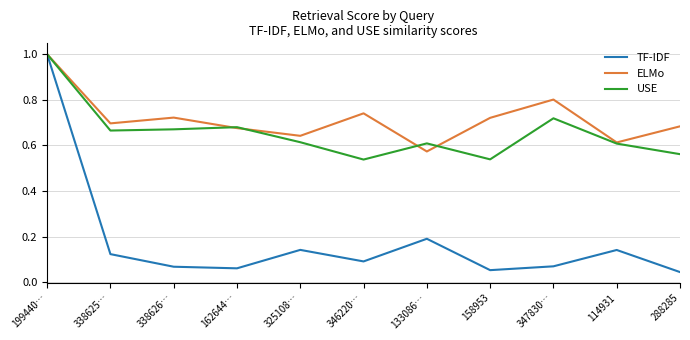

At 158953, list the series in order from largest to smallest.

ELMo, USE, TF-IDF